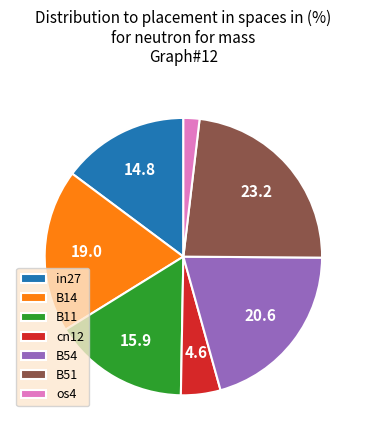

Do os4 and in27 together represent more than half of the pie?

No